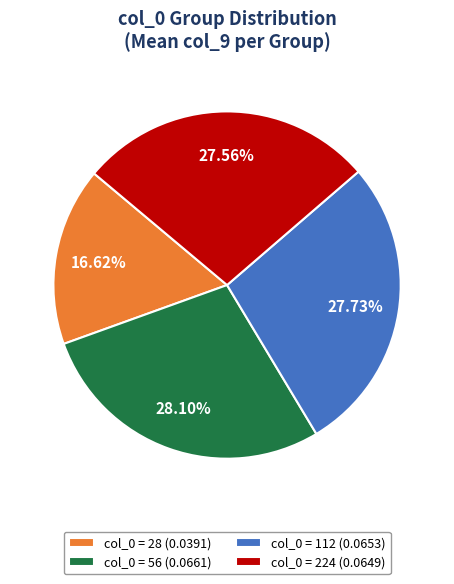

Do col_0 = 28 (0.0391) and col_0 = 56 (0.0661) together represent more than half of the pie?

No